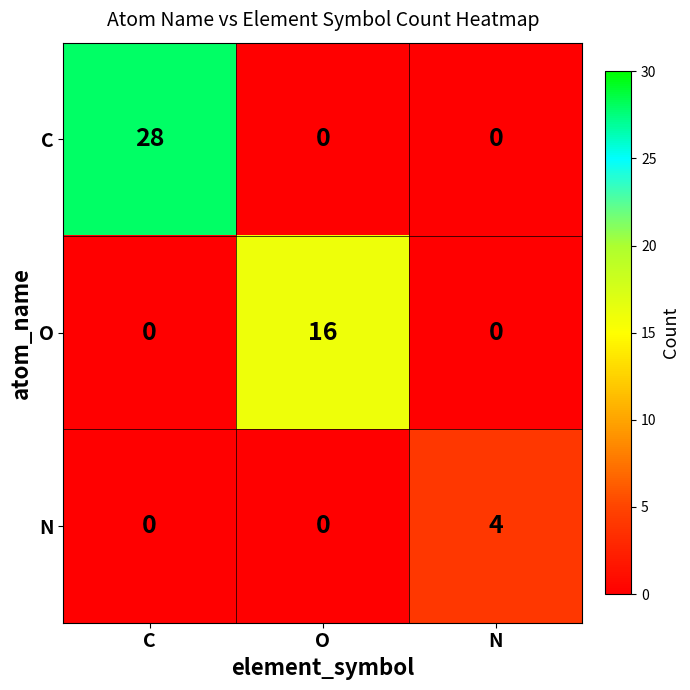

Reading left to right, transcribe all the data shown in this chart.

C: C=28	O=0	N=0
O: C=0	O=16	N=0
N: C=0	O=0	N=4